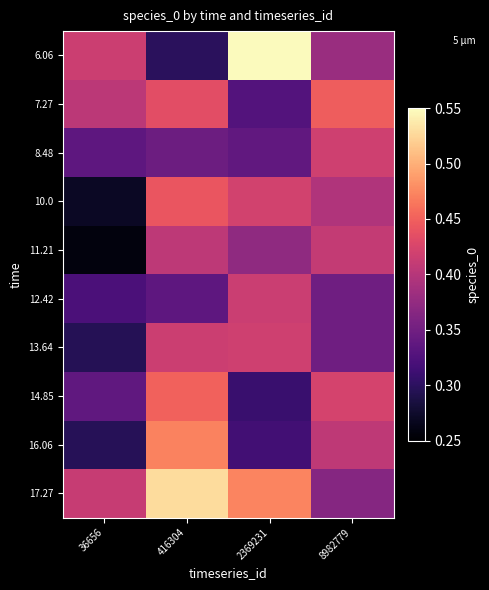

At 2369231, list the series in order from largest to smallest.

6.06, 17.27, 10.0, 13.64, 12.42, 11.21, 8.48, 7.27, 16.06, 14.85